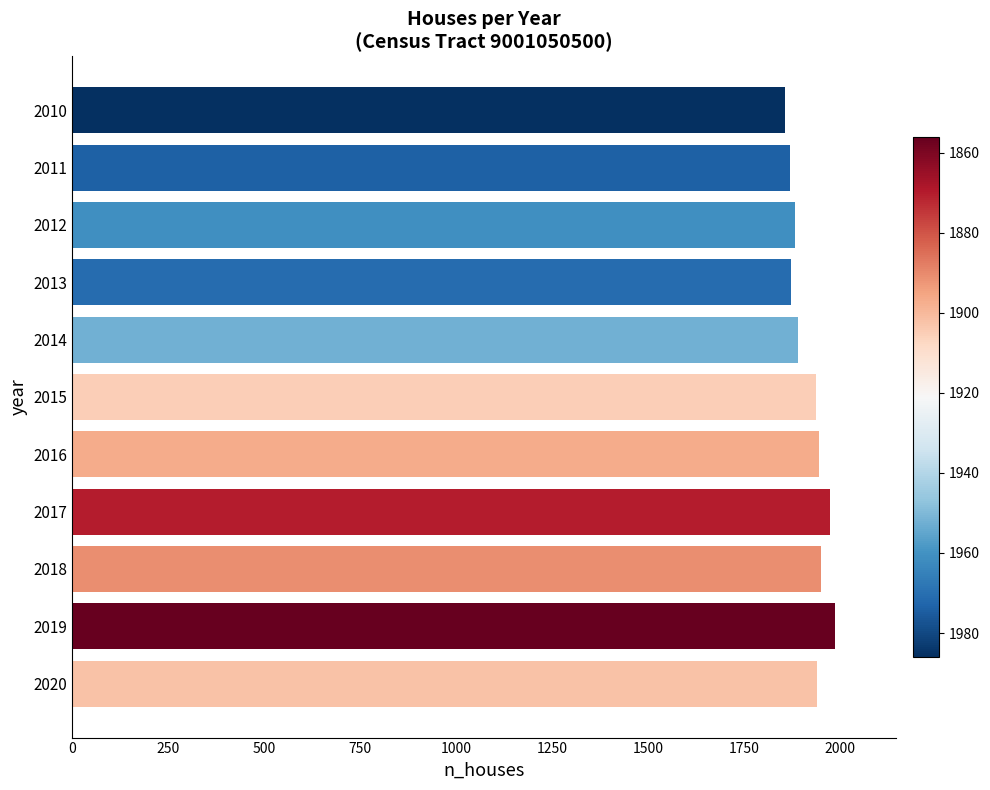

Between 2010 and 2017, which is larger?

2017